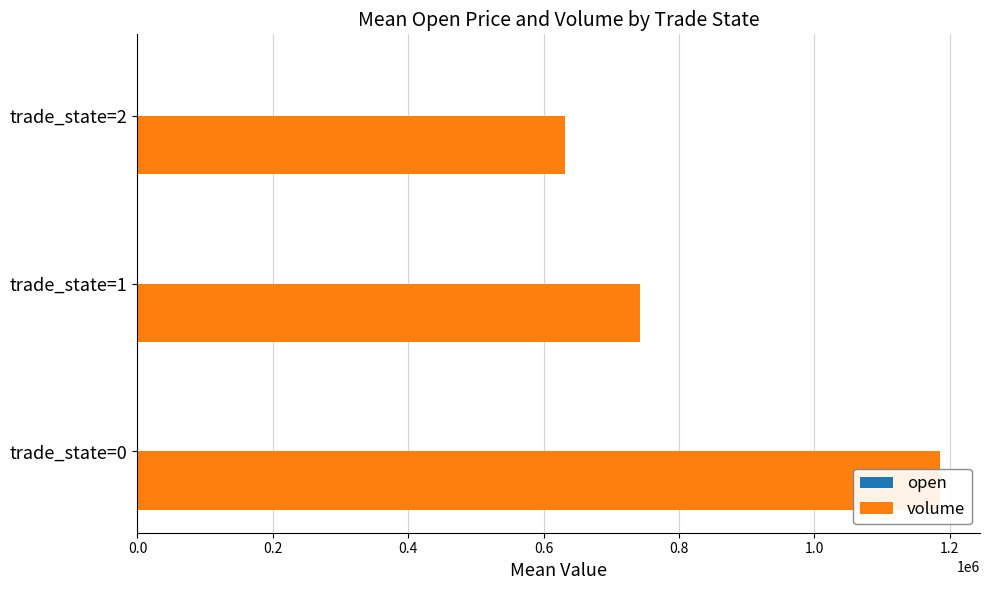

Count the number of data series in this chart.

2